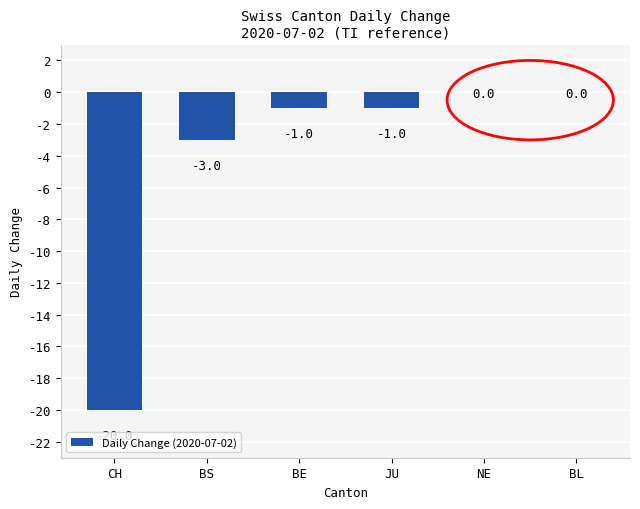

What is the sum of all values?

-25